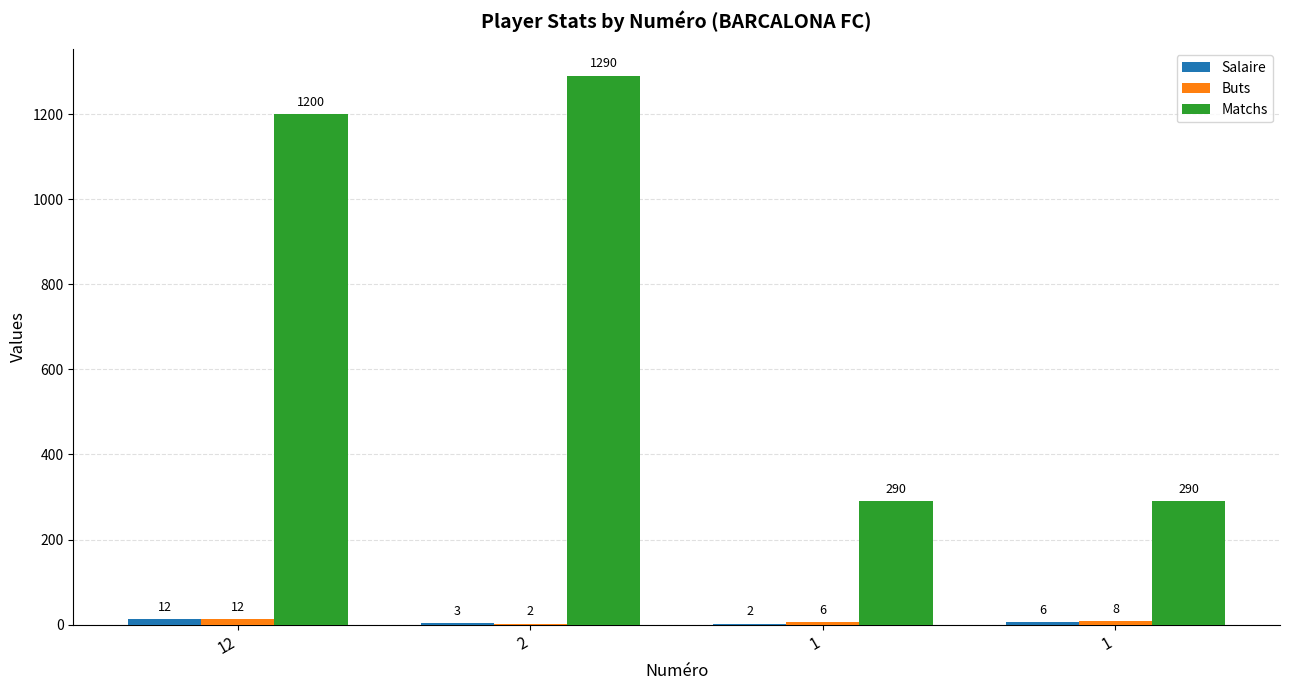

Which label corresponds to the largest value in the chart?

2